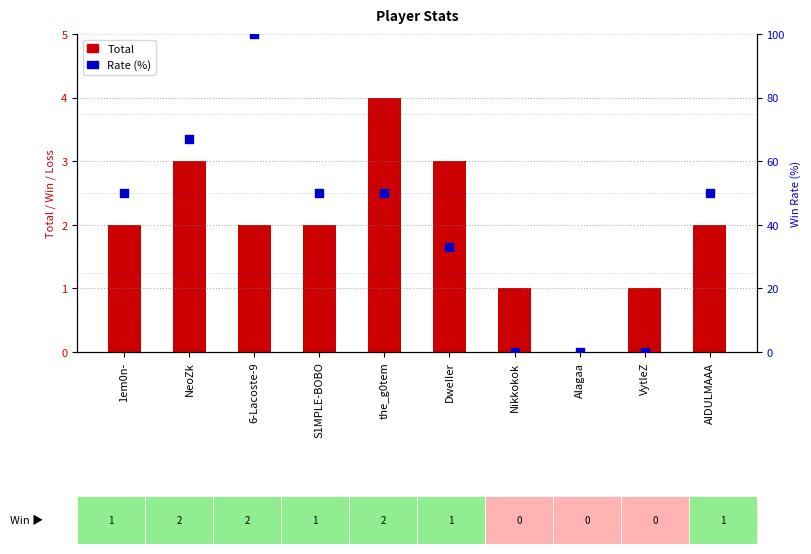

Is the value of Rate (%) at 1em0n- greater than the value of Total at Nikkokok?

Yes